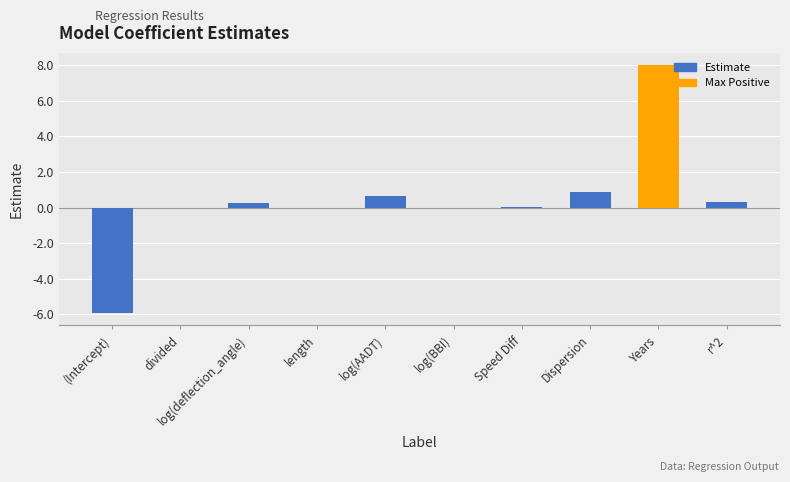

Which category has the highest value across all series?

Years